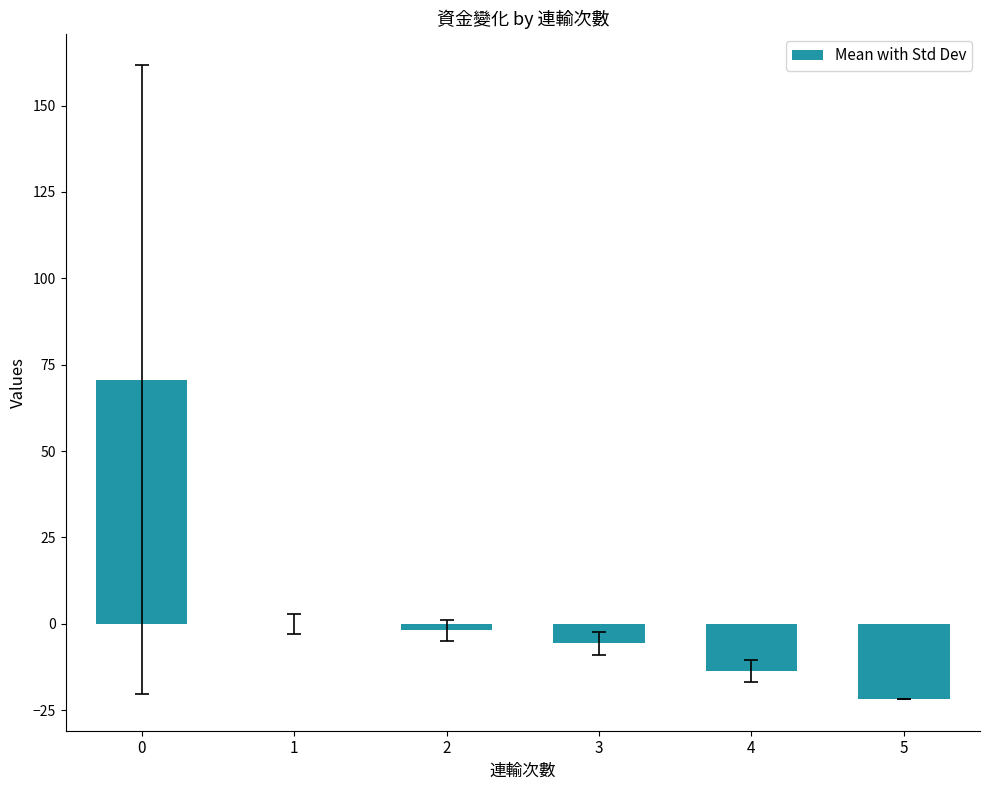

What is the difference between the values at 3 and 1?

5.6